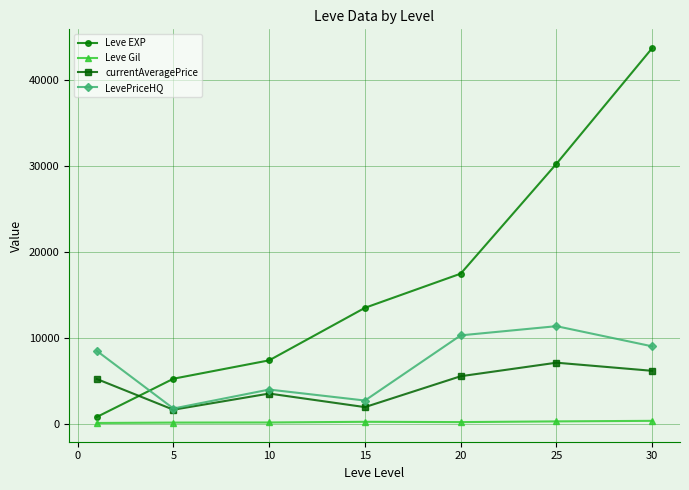

True or false: Leve Gil and currentAveragePrice intersect in this chart.

False